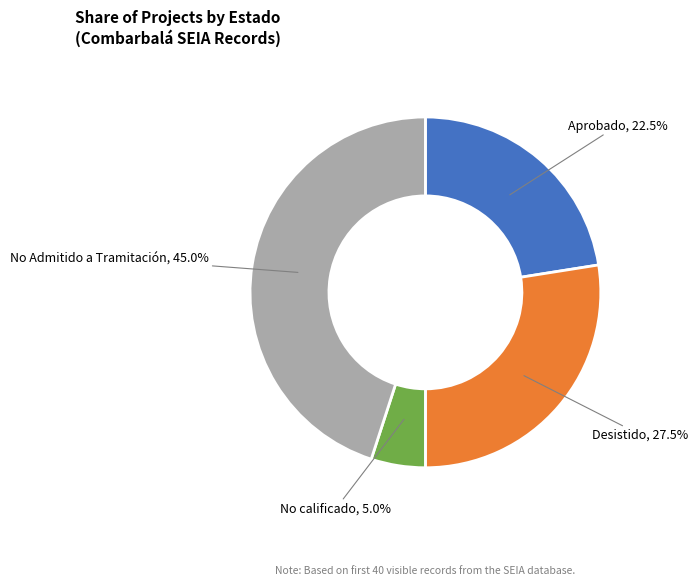

Does any single category account for the majority?

No